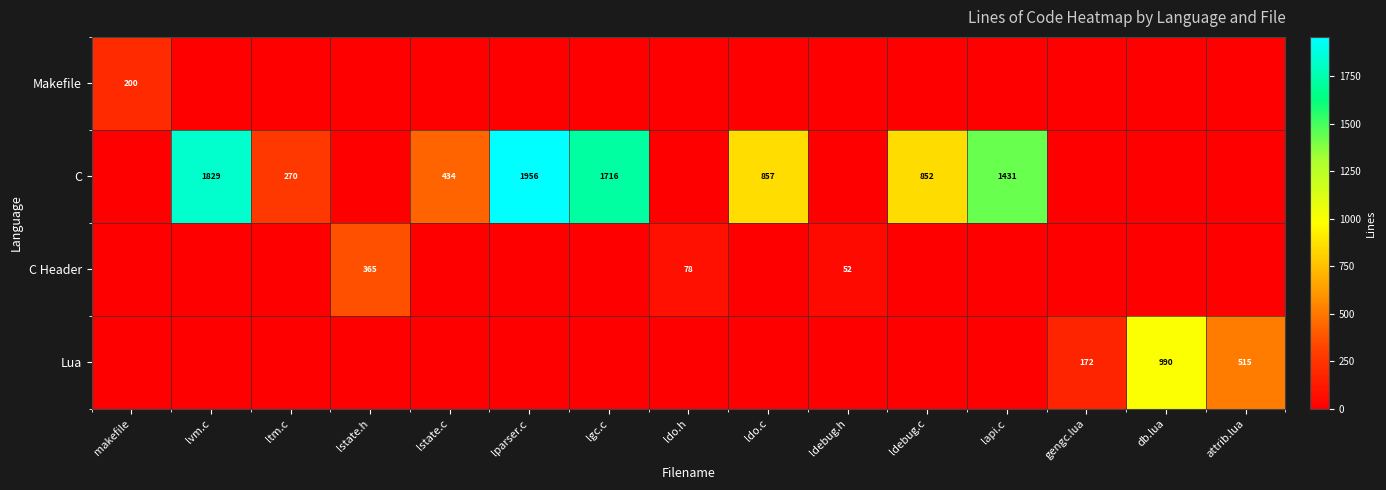

True or false: Lua has a value of 303 at db.lua.

False